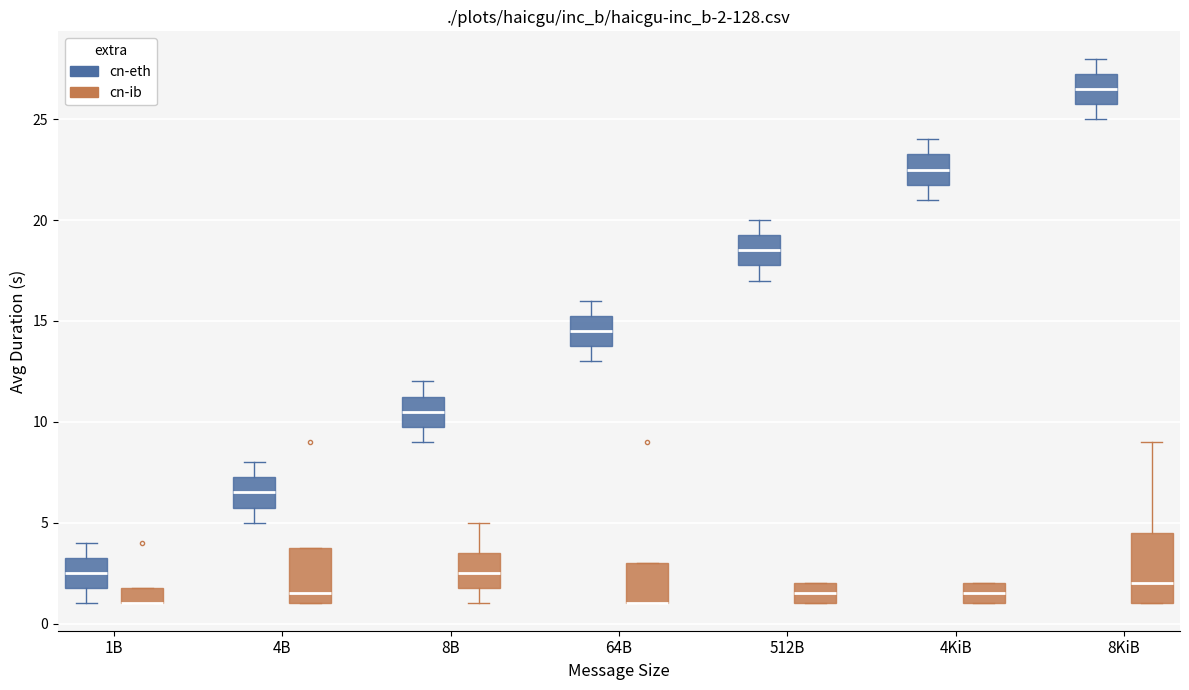

Which box is the tallest, from its lower edge to its upper edge?

8KiB (cn-ib)